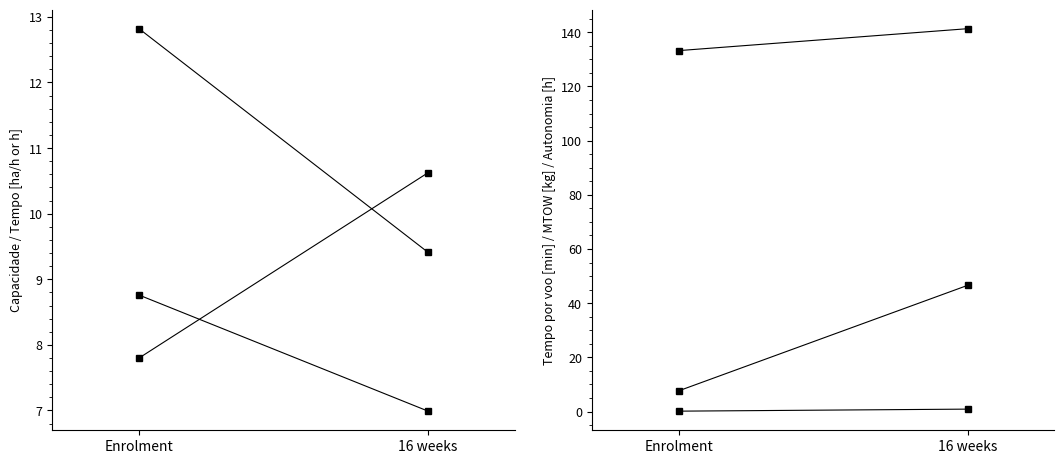

What is the lowest value of the Tempo de missao [h] series?

9.4